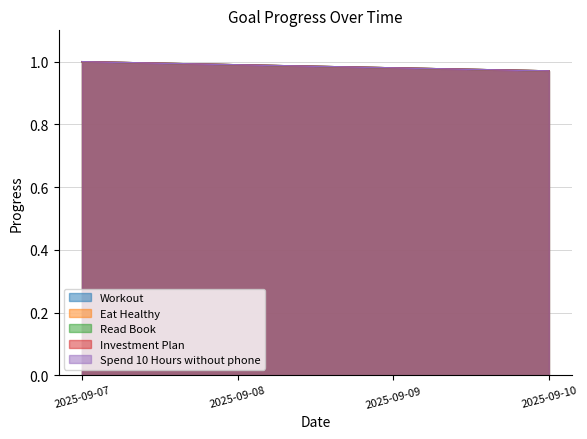

What is the value of the Spend 10 Hours without phone point at the 1st from the left?

1.0